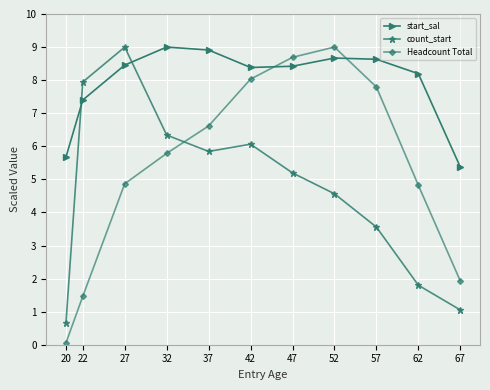

How many lines are shown in the chart?

3